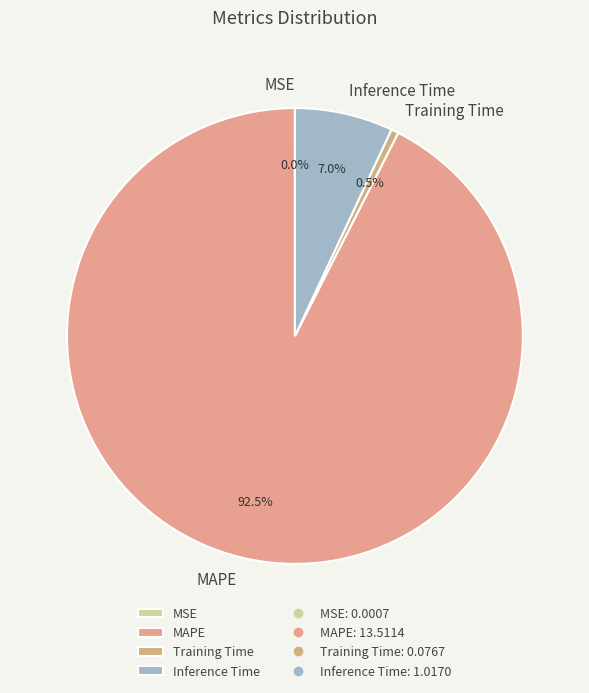

Which has a higher value, MAPE or Inference Time?

MAPE